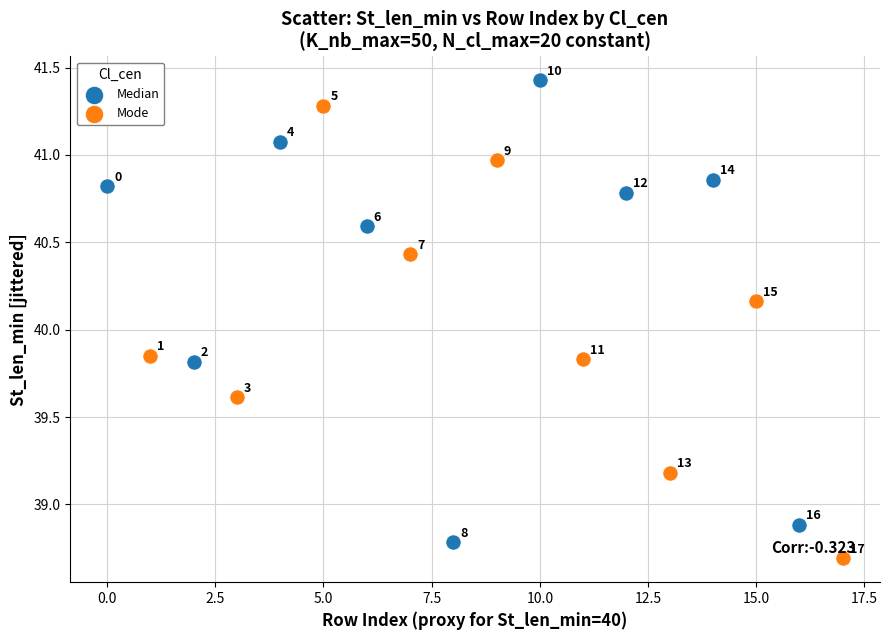

Which series contains the highest Y value?

Median